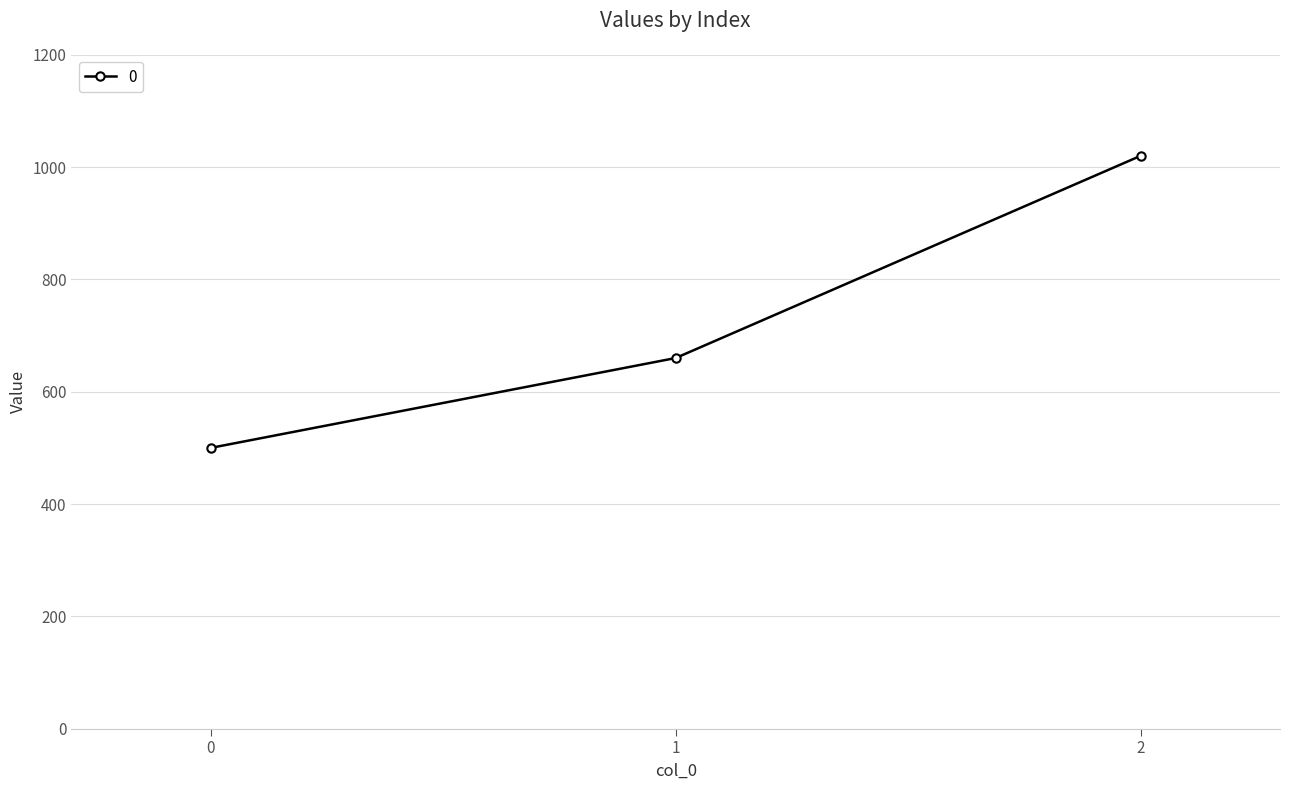

List the labels in order of value, smallest first.

0, 1, 2